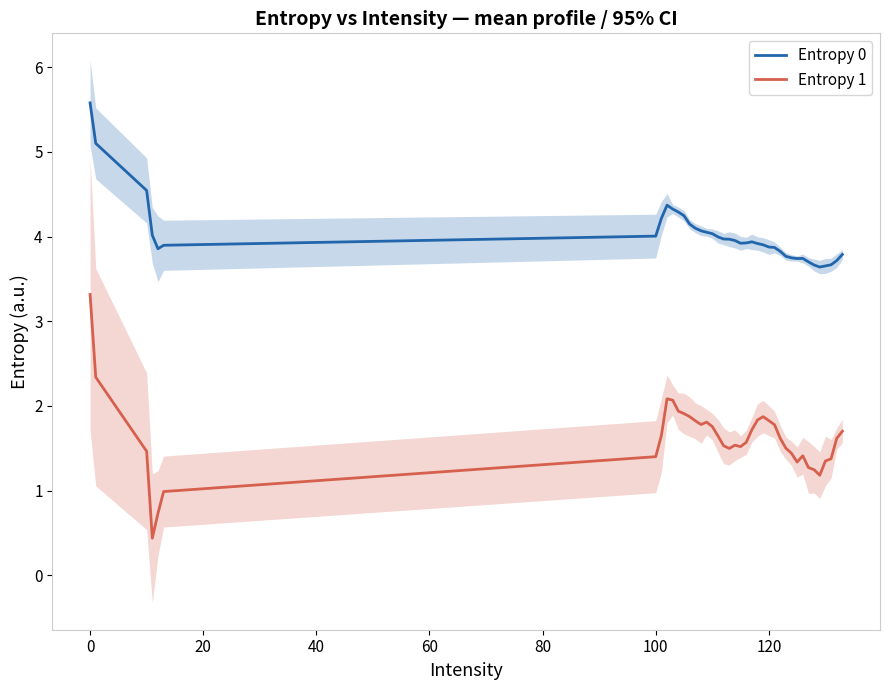

What is the lowest value of the Entropy 1 series?

0.4